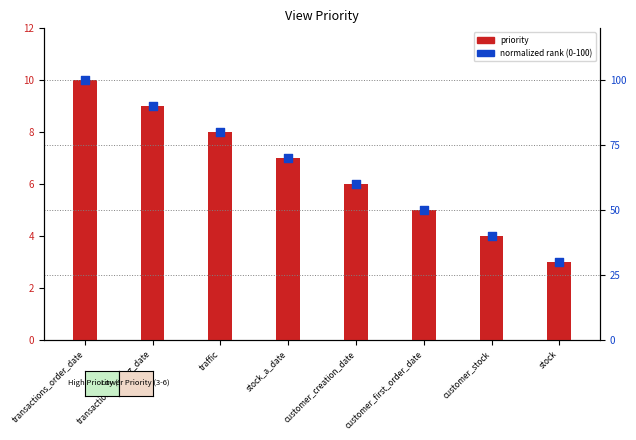

Which series has the largest Y range (max minus min)?

normalized rank (0-100)